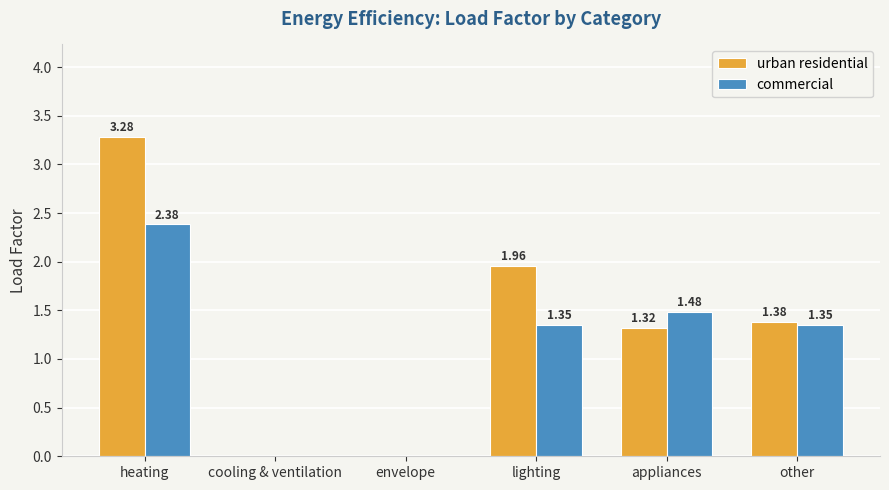

Which series changed the most between lighting and other?

urban residential